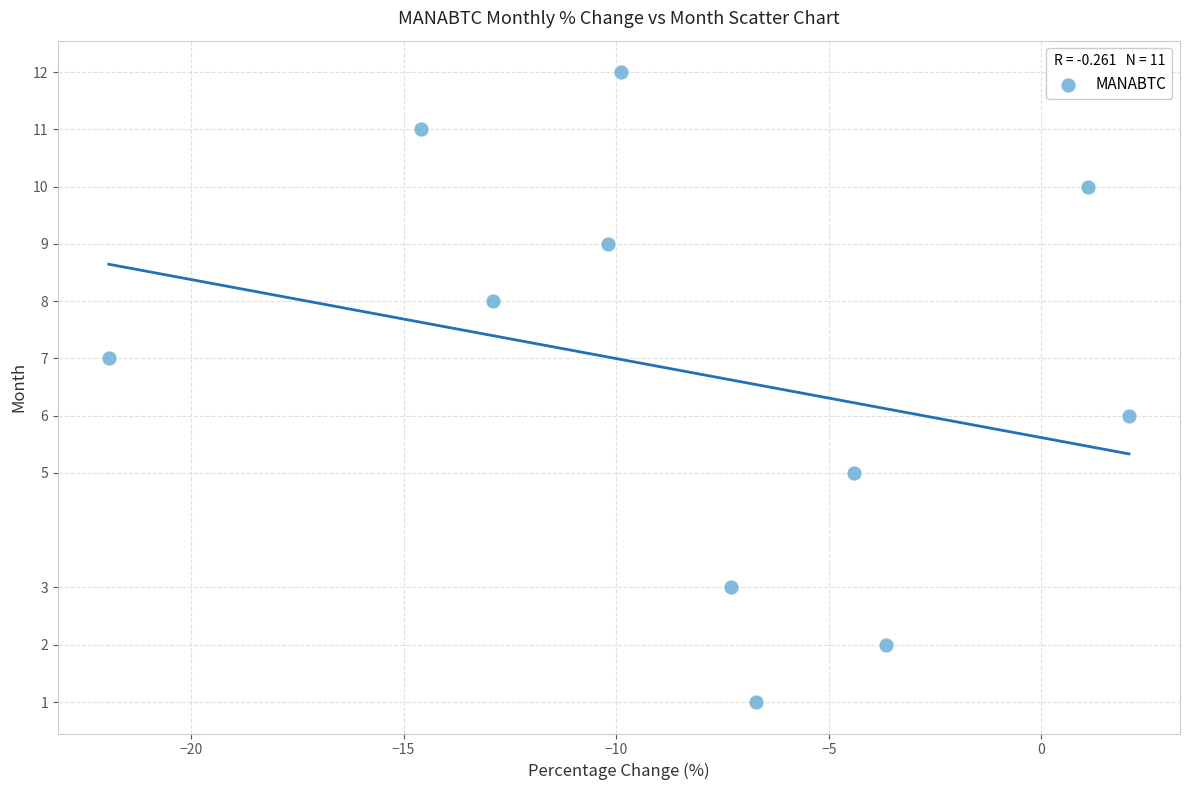

What is the average Y value?

7